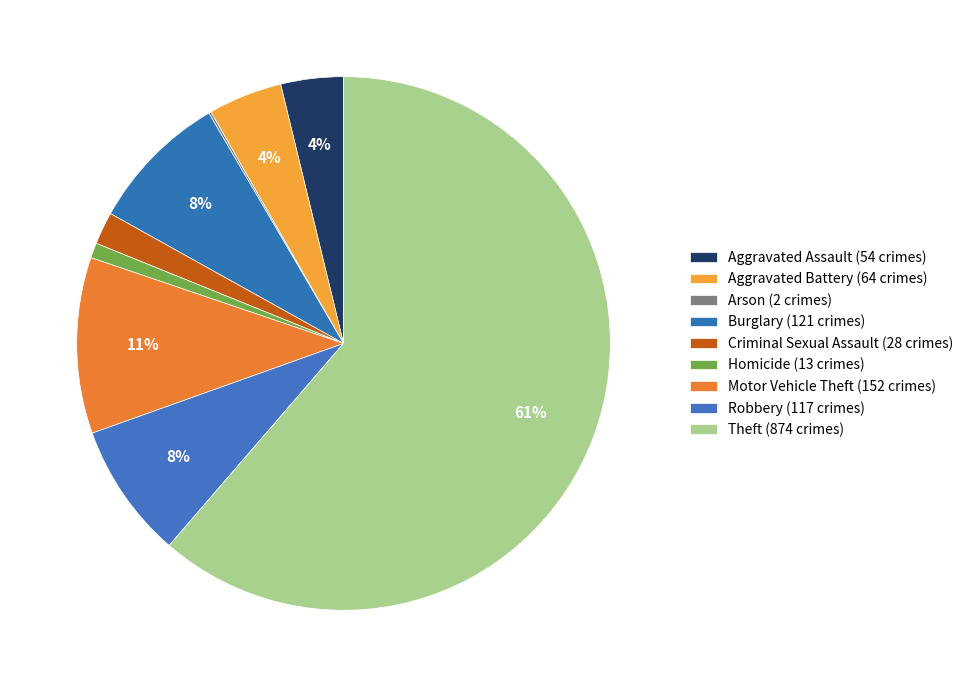

What is the smallest slice in the pie chart?

Arson